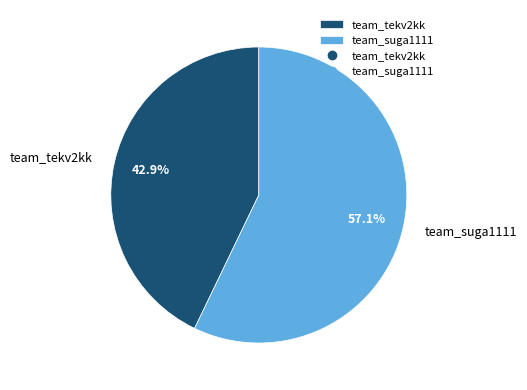

To the nearest percent, what is the difference between the largest and smallest slice percentages?

14%